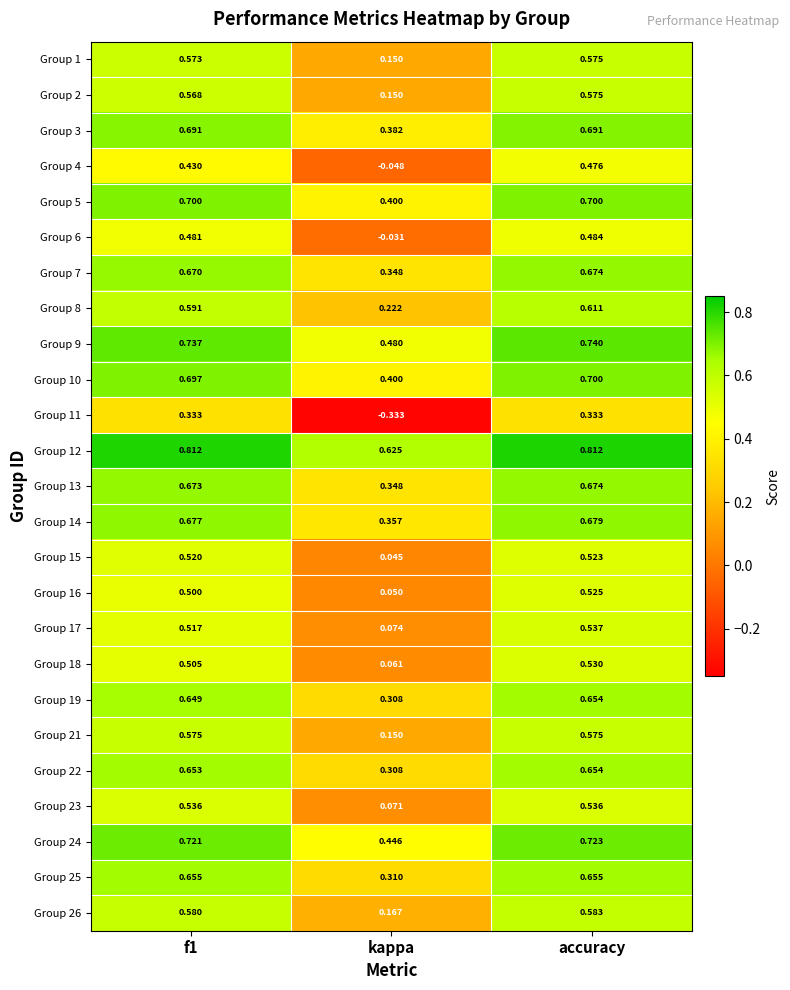

At which category does the chart reach its minimum across all series?

kappa